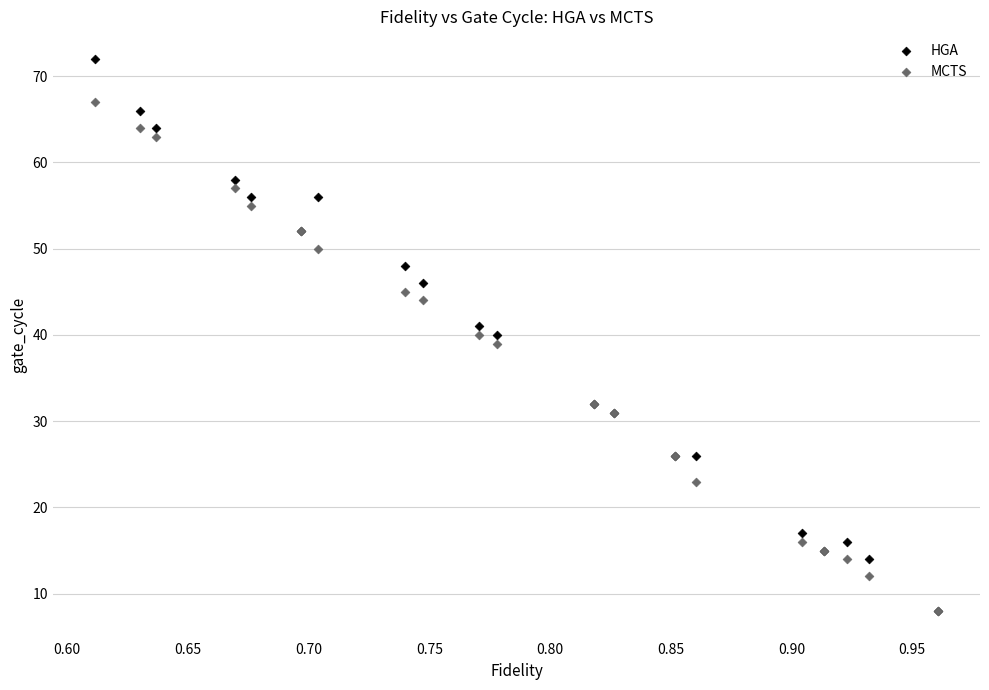

What are all the series names shown in the legend?

HGA, MCTS